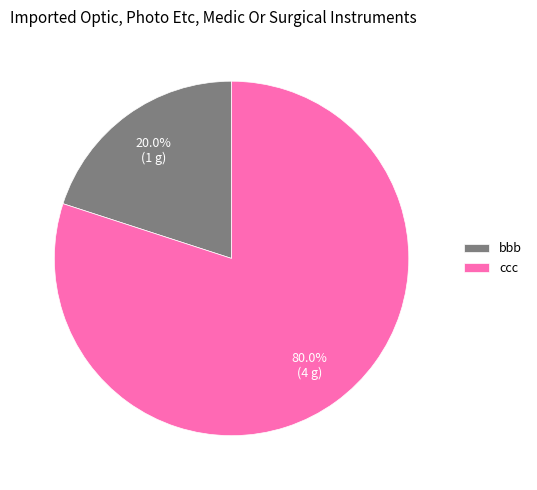

To the nearest percent, what is the difference between the ccc and bbb slice percentages?

60%